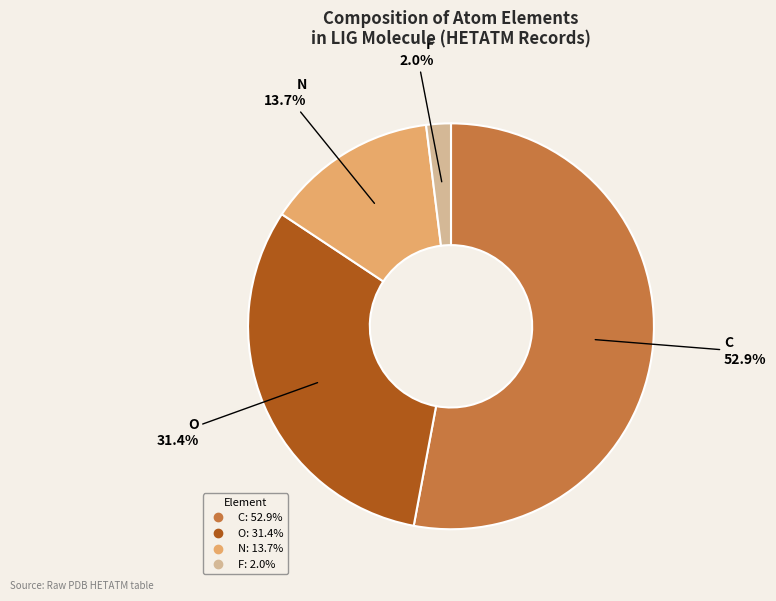

Is there a majority slice in this chart?

Yes